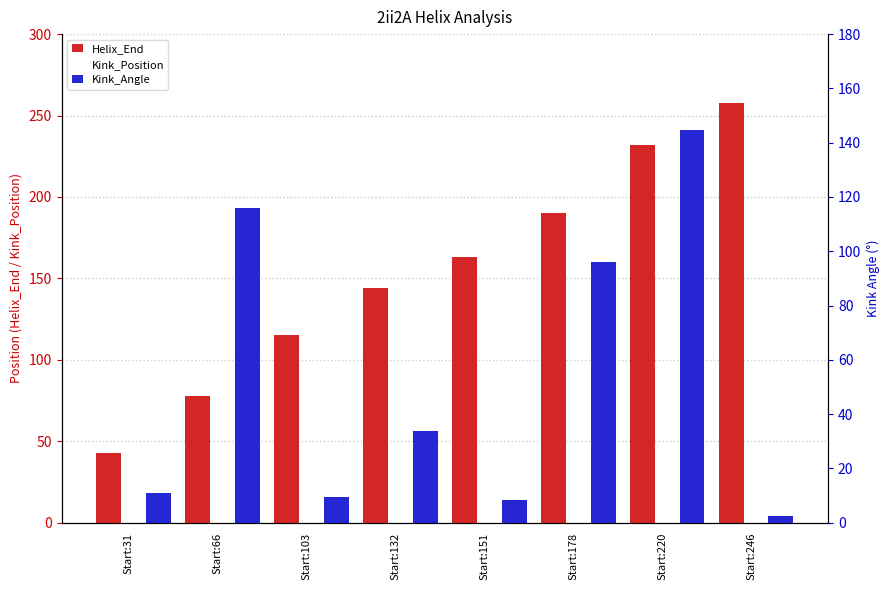

True or false: Kink_Angle has a value of 33.8 at Start:132.

True